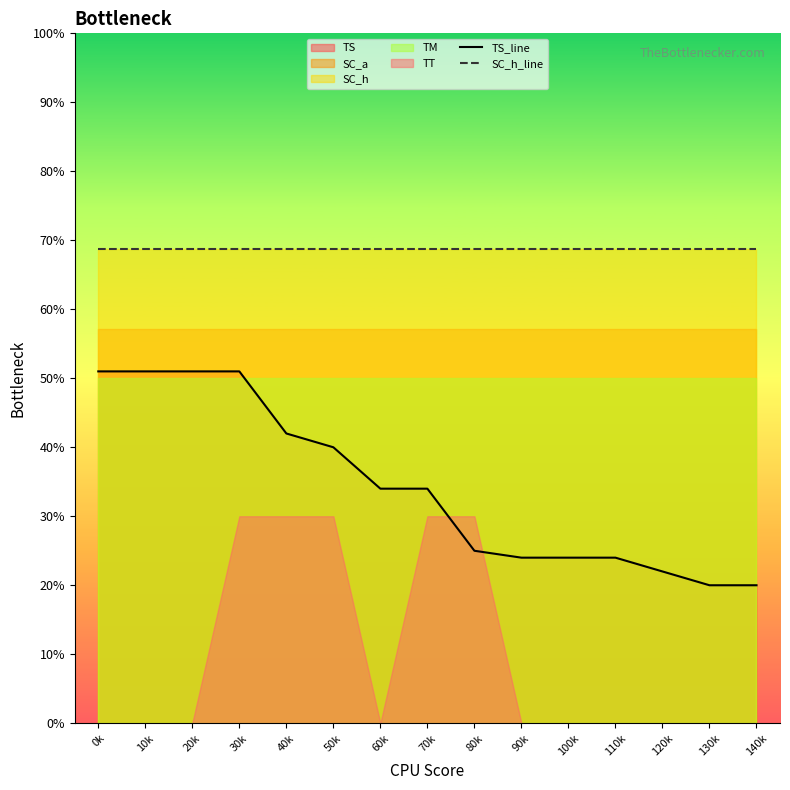

Which series has the largest total across all categories?

SC_h_line